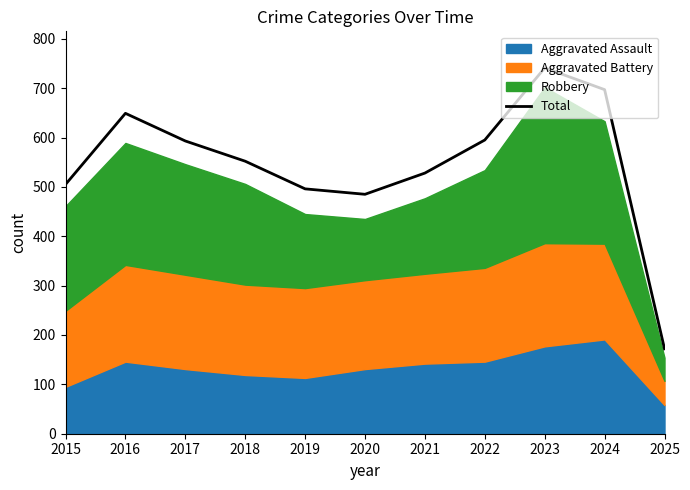

Approximately how many times larger is the value at 2023 compared to 2018?

1.3